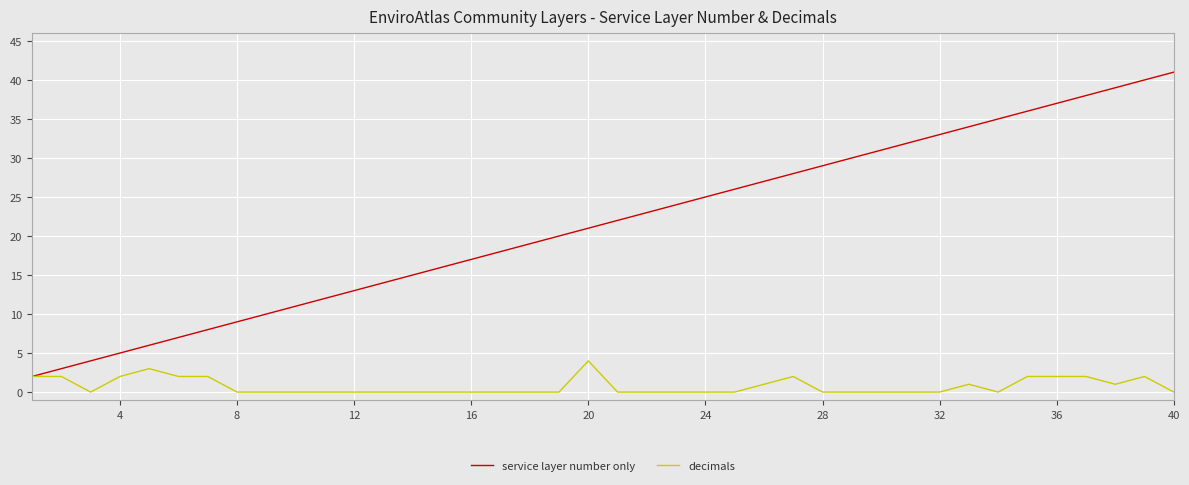

How many decimals values are between 0 and 2?

38